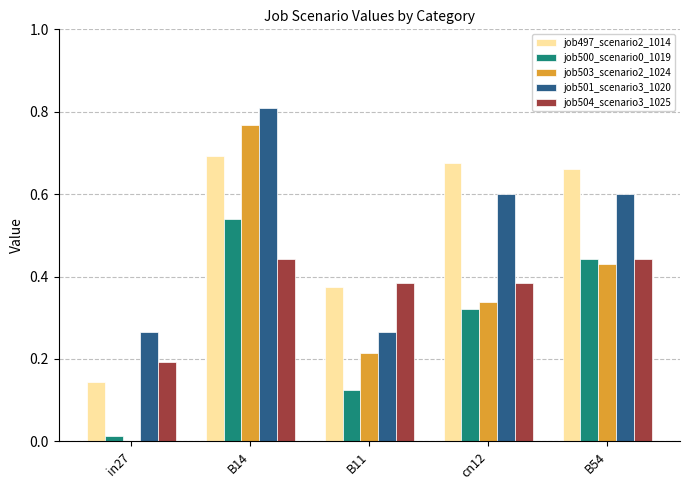

What is the sum of all job500_scenario0_1019 values?

1.4